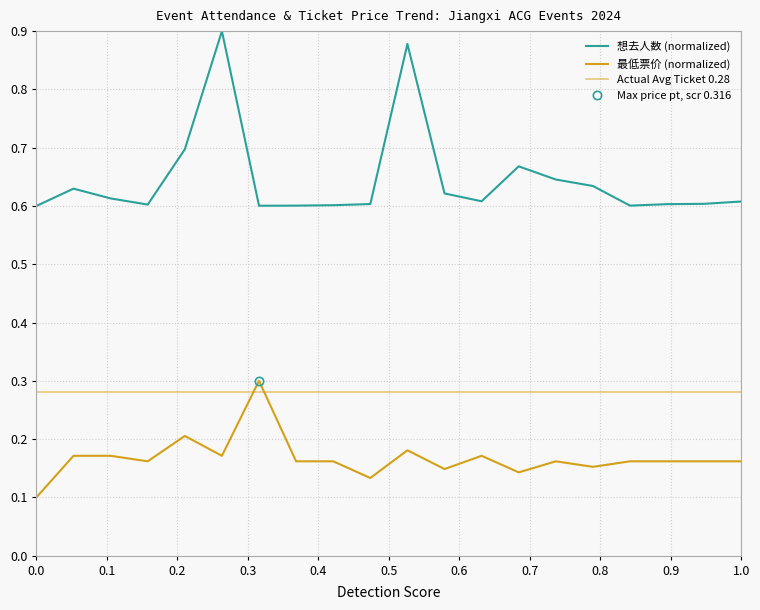

What is the difference between the maximum and minimum values in the 想去人数 (normalized) series?

0.3